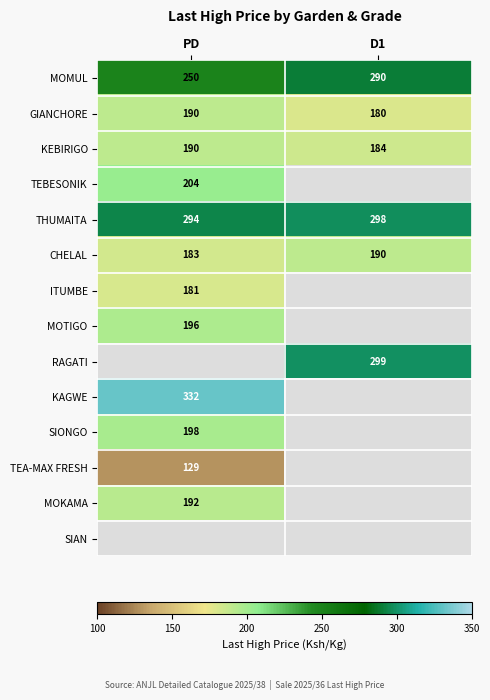

True or false: RAGATI has a value of 189 at D1.

False